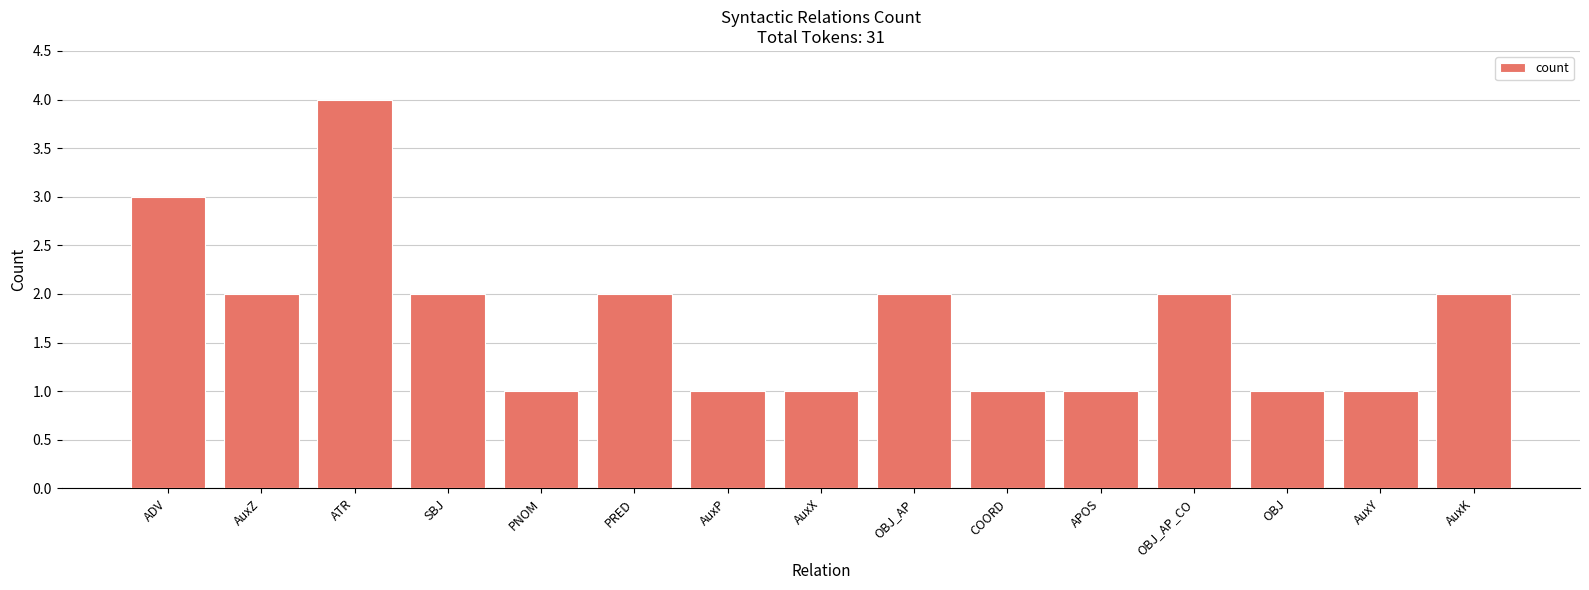

Reading left to right, extract all data points from this chart.

3	2	4	2	1	2	1	1	2	1	1	2	1	1	2